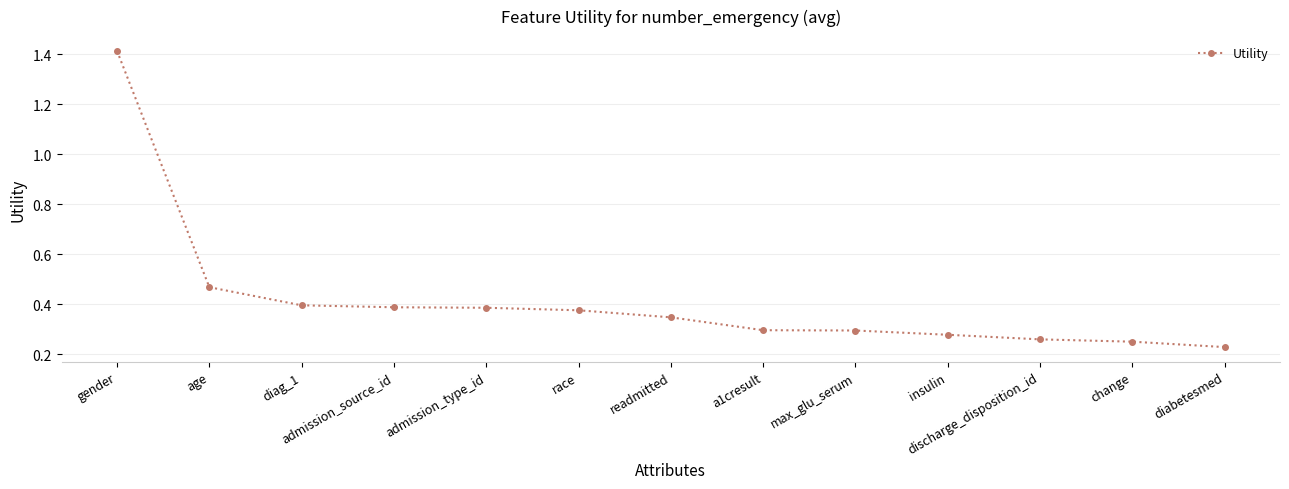

Which label corresponds to the largest value in the chart?

gender